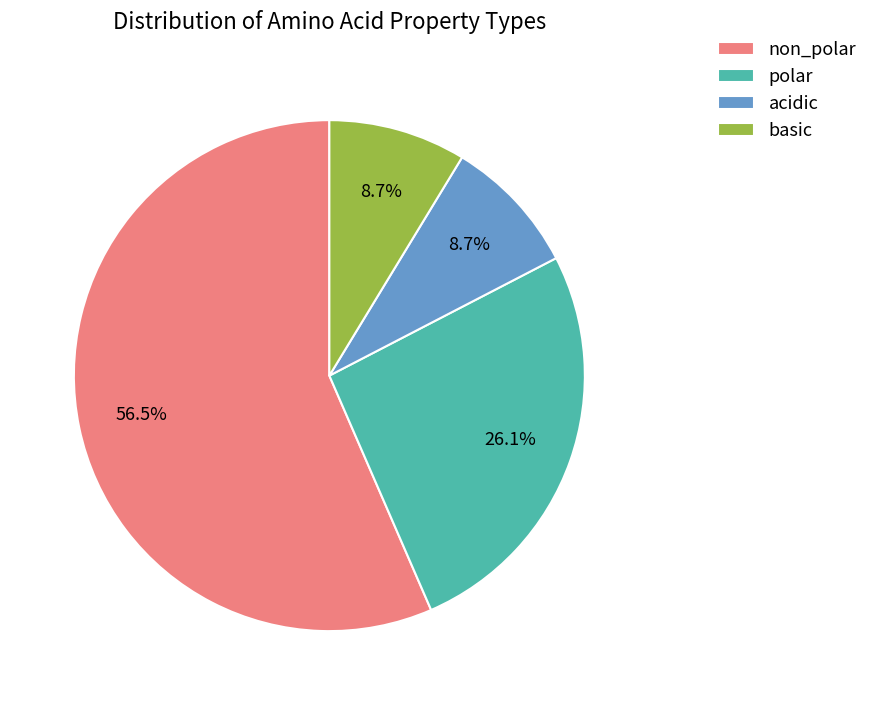

To the nearest percent, what portion does acidic represent?

9%